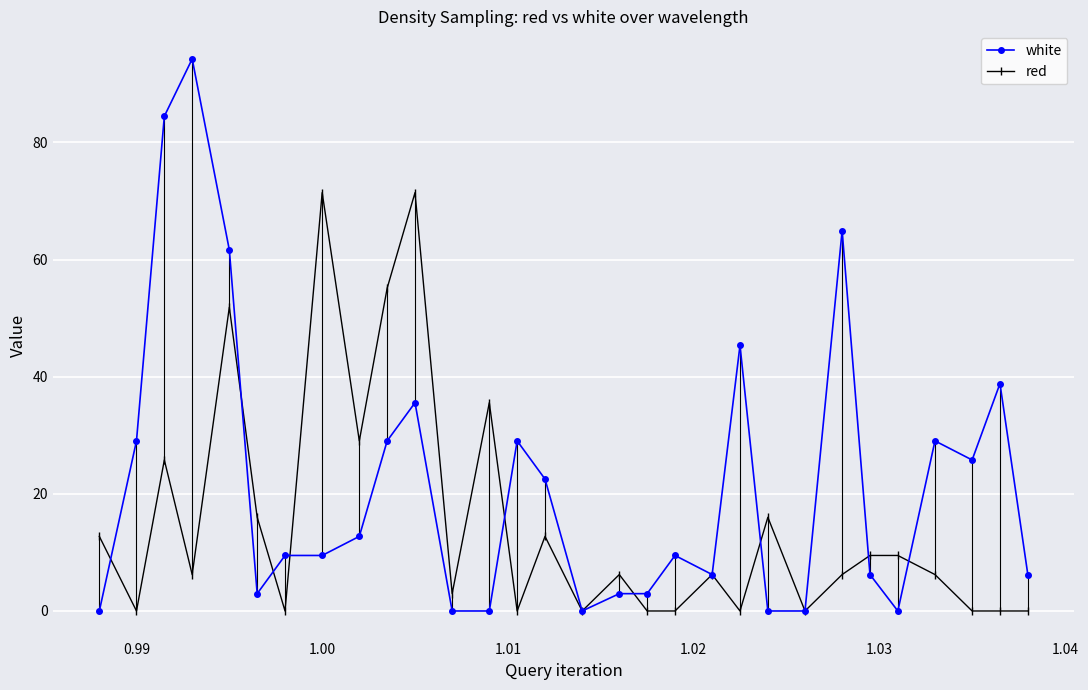

What are all the series names shown in the legend?

white, red